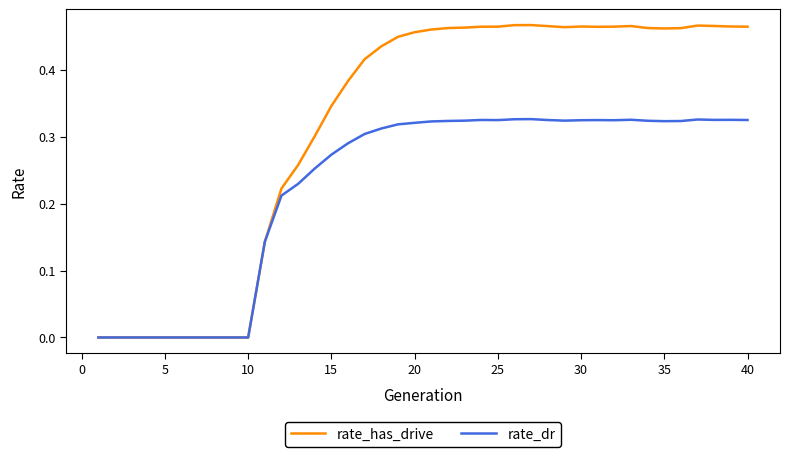

Which series has the largest range (max minus min)?

rate_has_drive